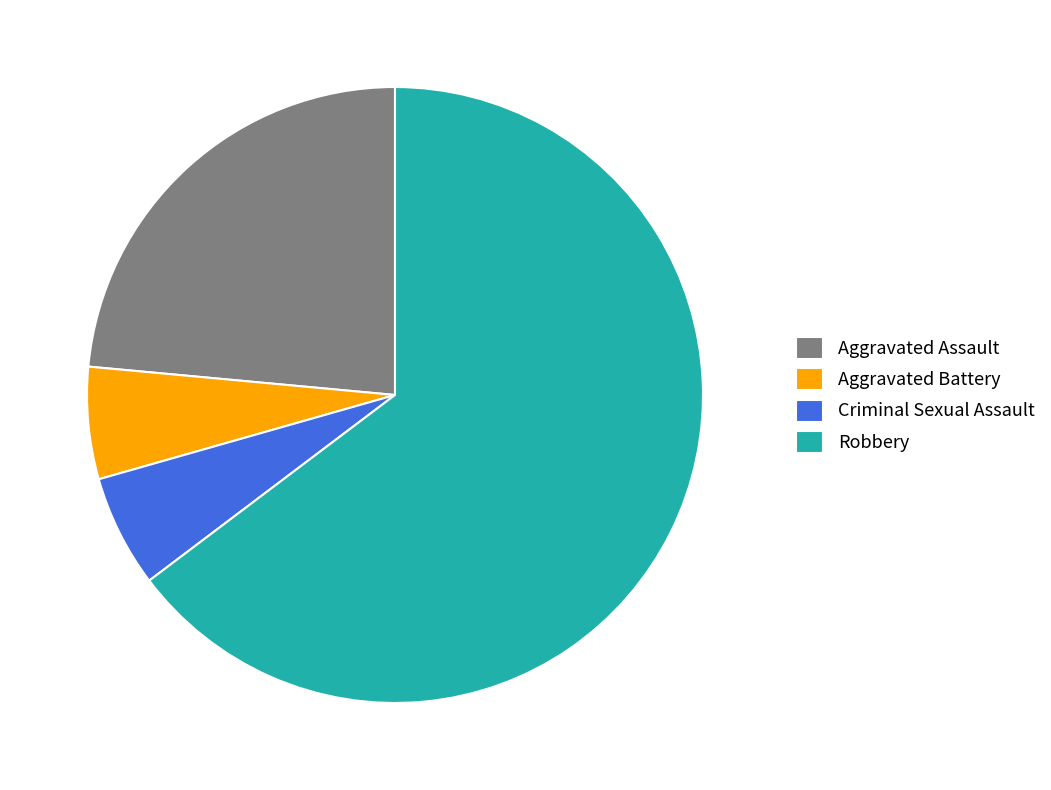

Is there any slice that represents more than half of the pie?

Yes